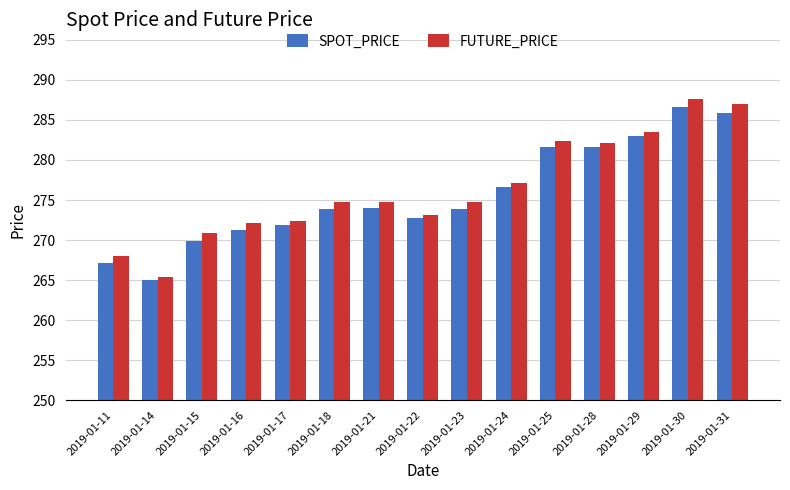

What are all the series names shown in the legend?

SPOT_PRICE, FUTURE_PRICE